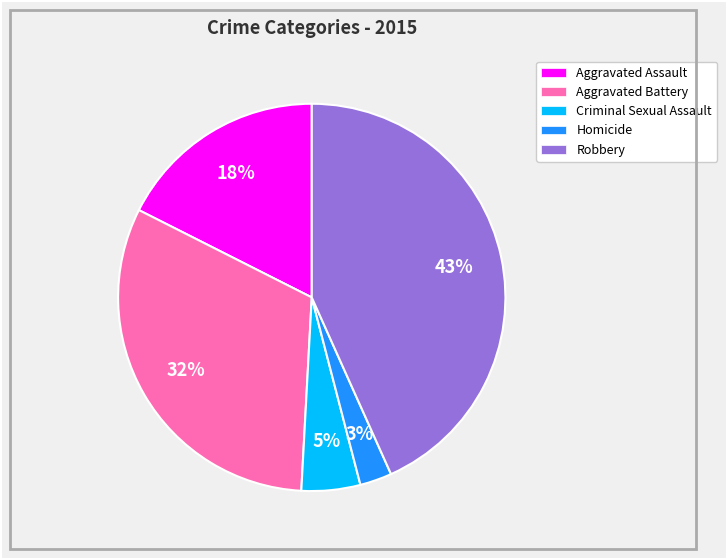

Is Aggravated Battery the majority of the pie?

No